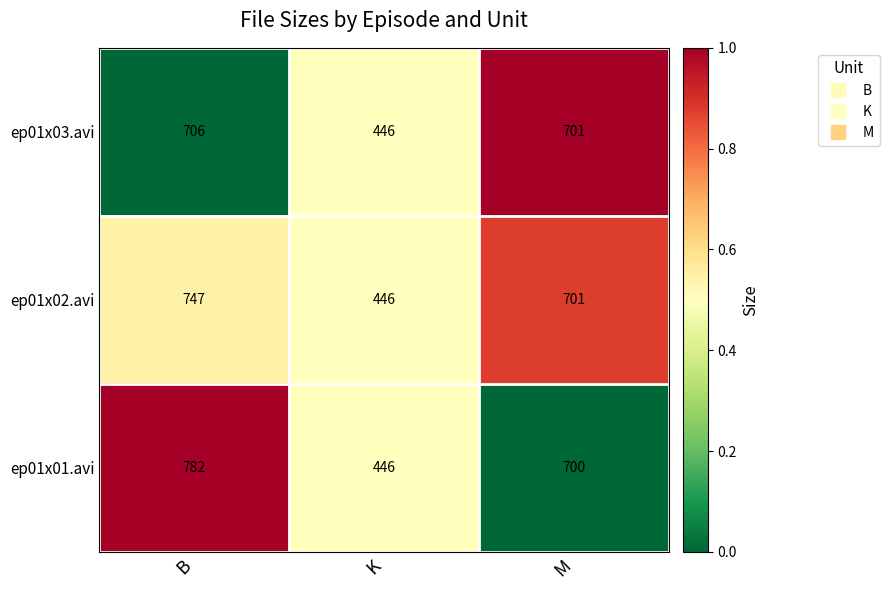

Reading right to left, what are all the values shown in this chart?

ep01x03.avi: 701	446	706
ep01x02.avi: 701	446	747
ep01x01.avi: 700	446	782